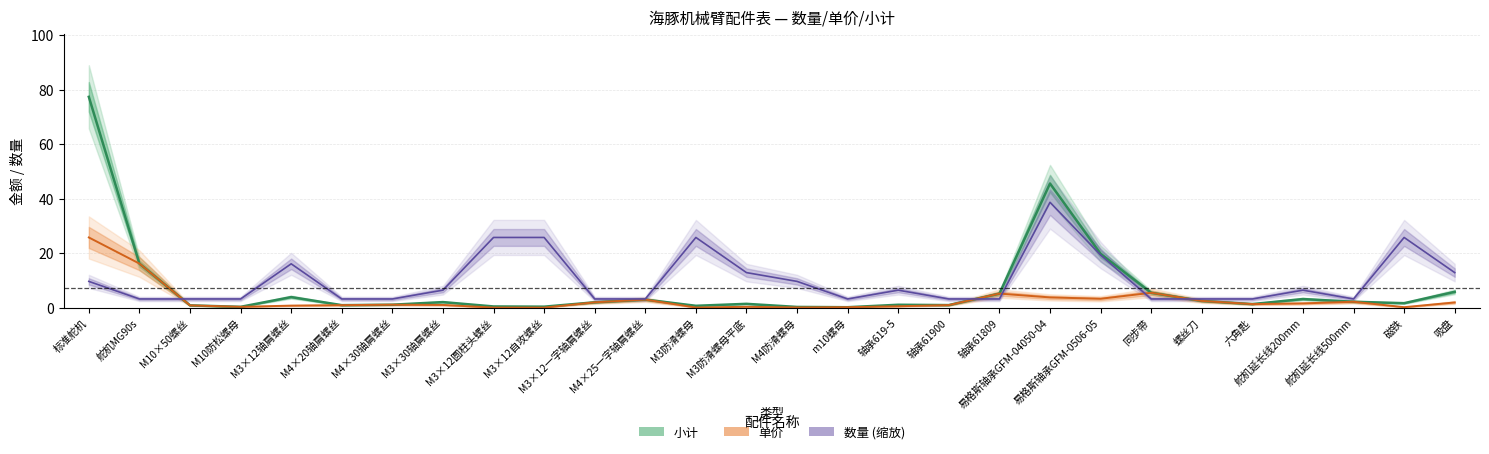

What is the label of the 16th point from the right?

M3防滑螺母